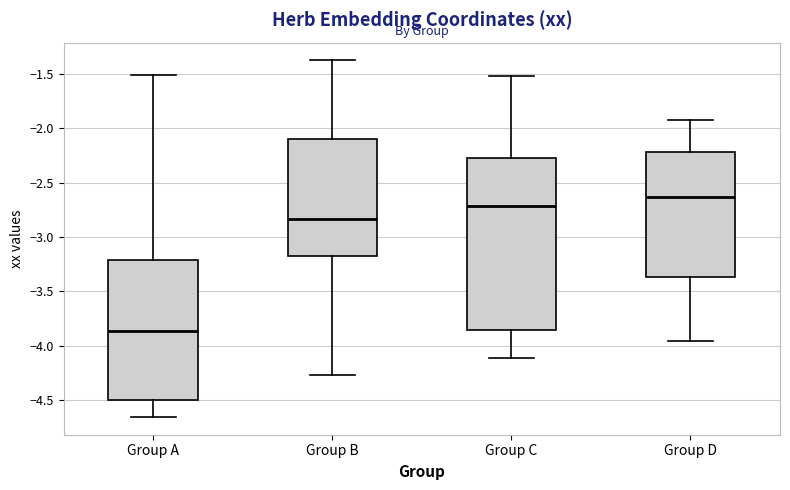

Which box's median line is the lowest?

Group A